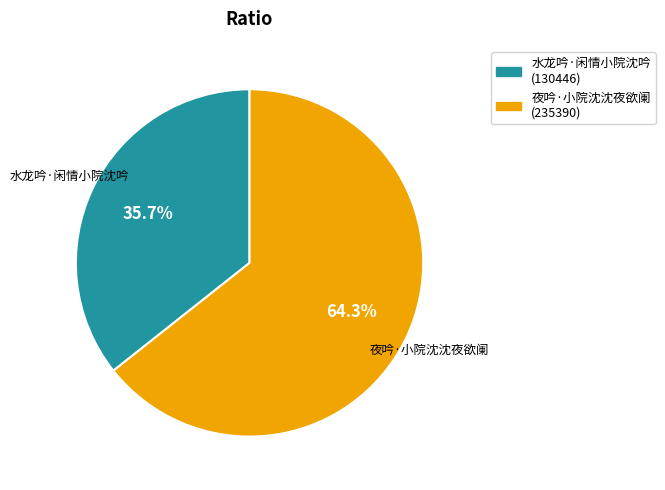

What portion of the pie excludes 水龙吟·闲情小院沈吟?

64.3%